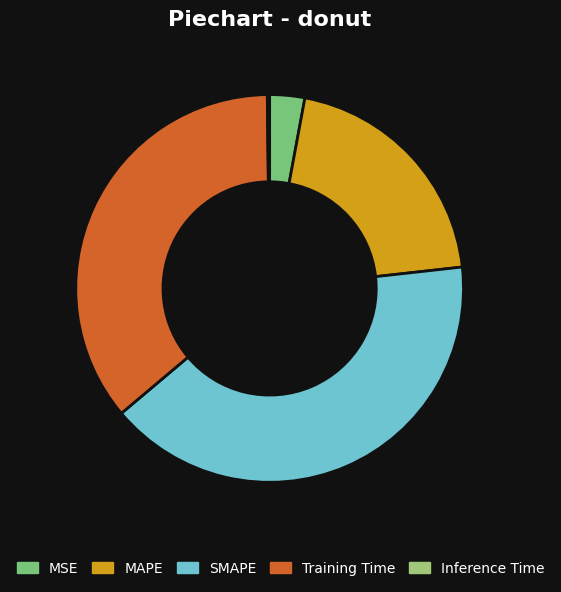

Is it true that SMAPE is 41% of the pie?

True